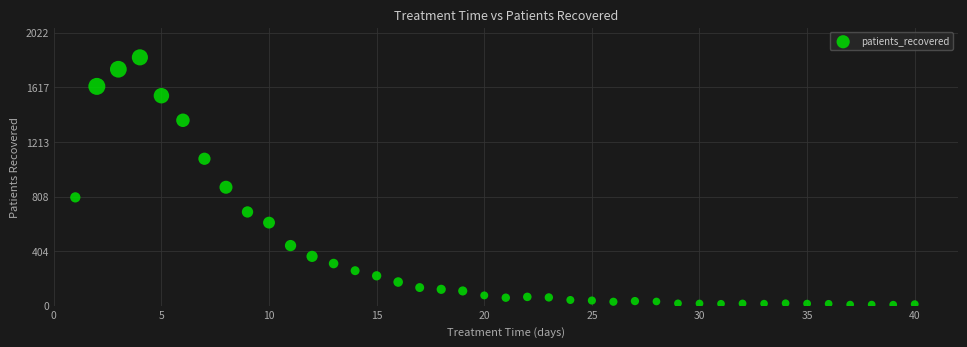

What Y value in the scatter plot is closest to 923?

877